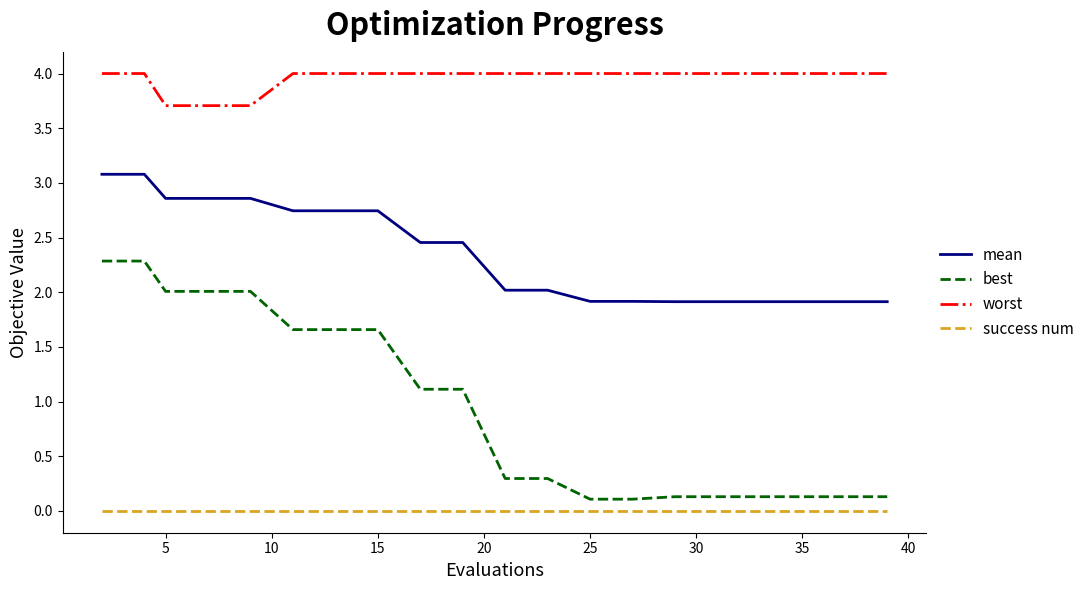

Is this an area chart (filled region under the line)?

No